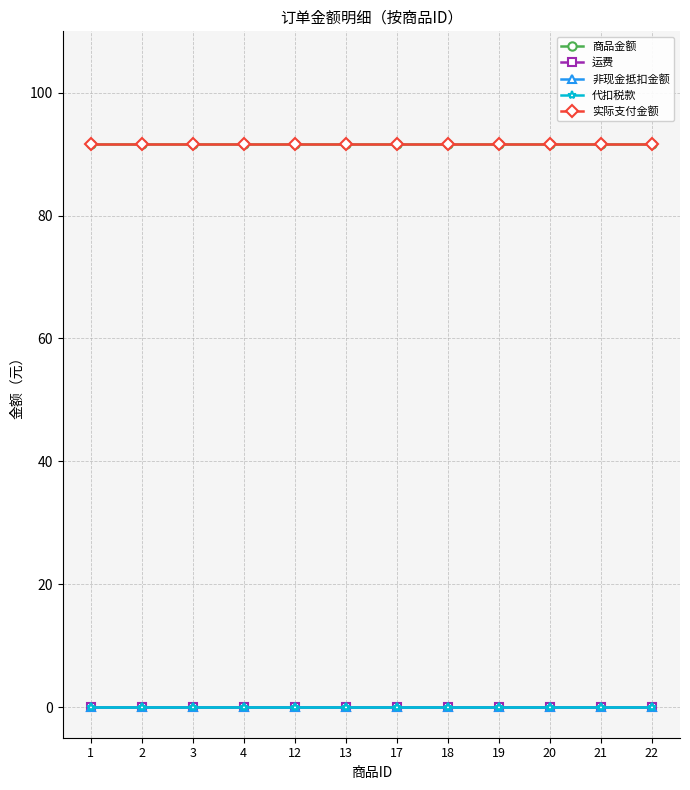

What is the total value across all series at 22?

183.4